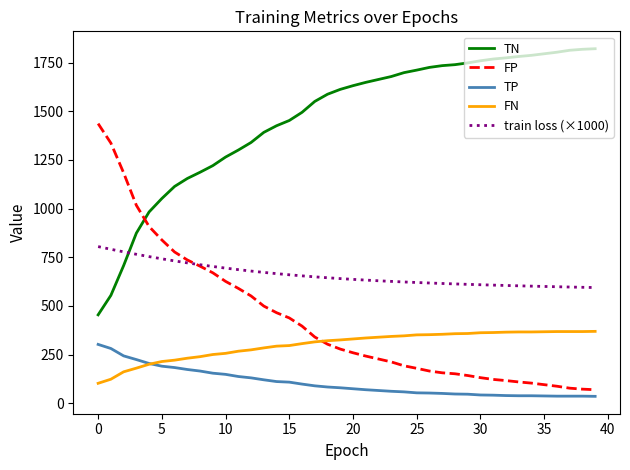

True or false: TP and TN intersect in this chart.

False